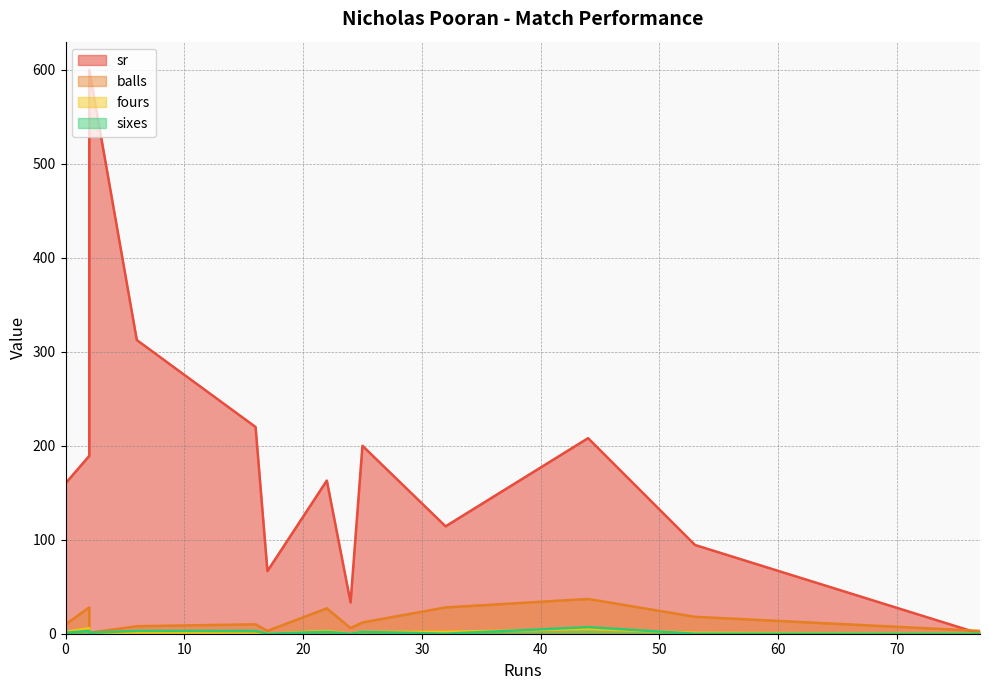

Which series has the largest total across all categories?

sr